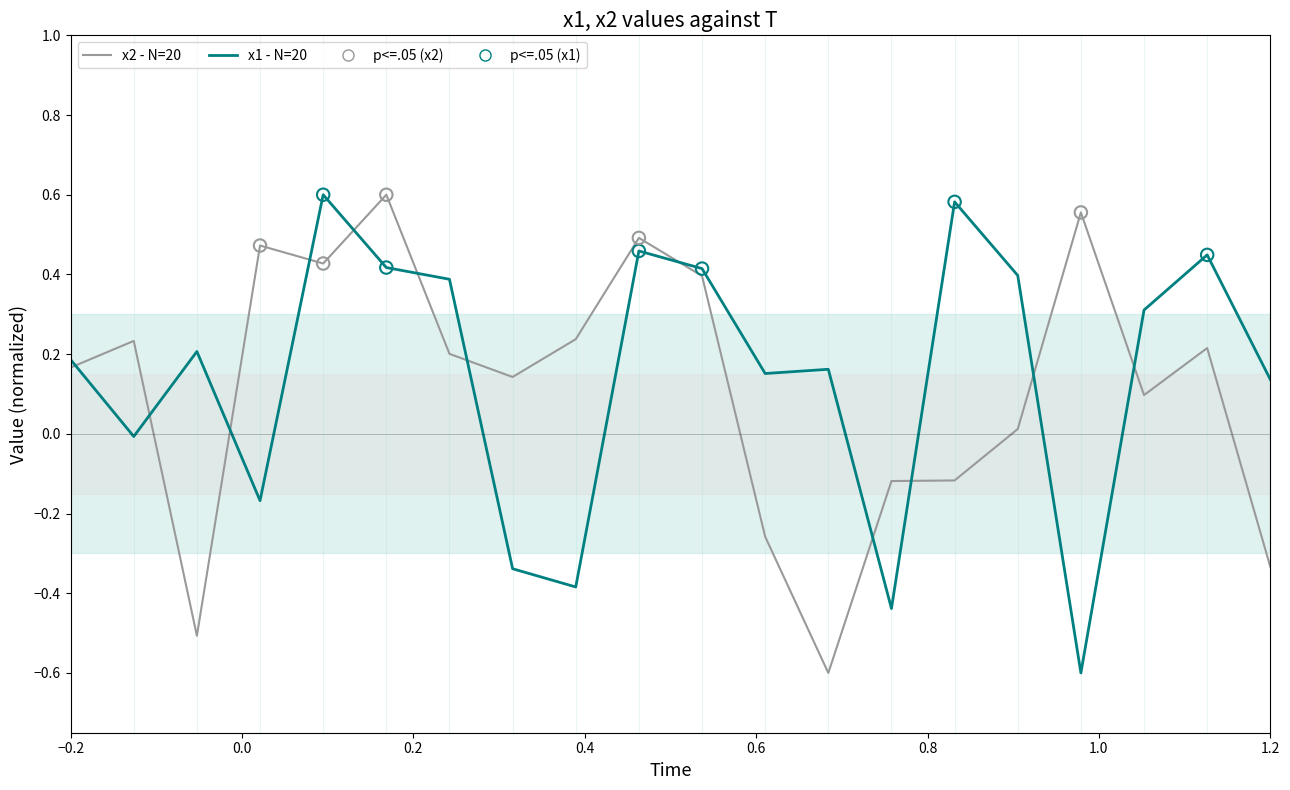

Which series has the largest Y range (max minus min)?

x2